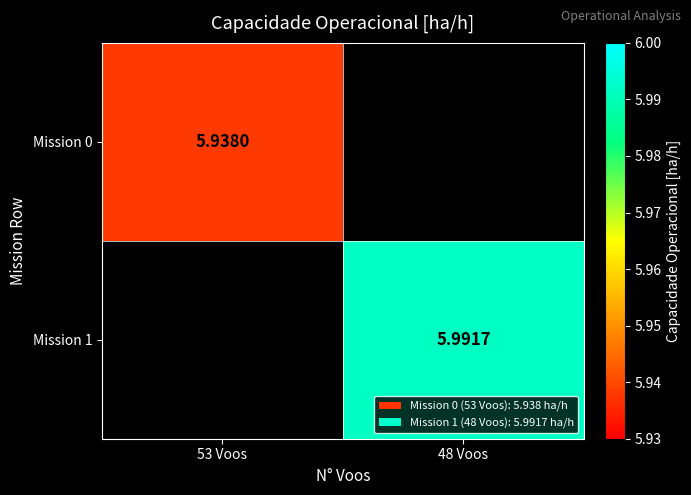

True or false: Mission 0 has a value of 8.6 at 53 Voos.

False